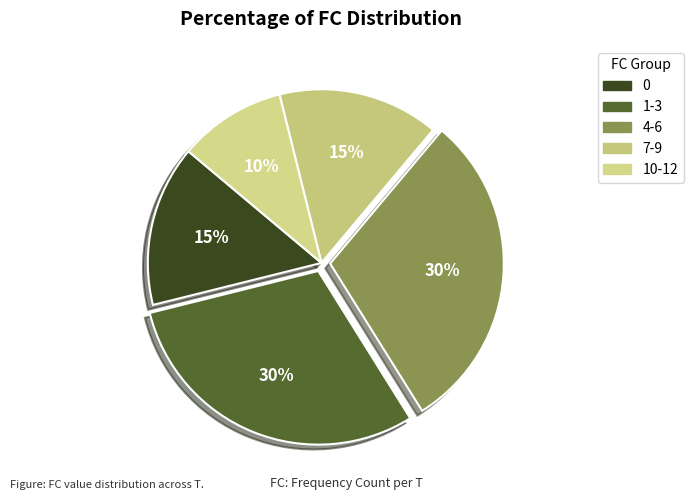

Is there a majority slice in this chart?

No